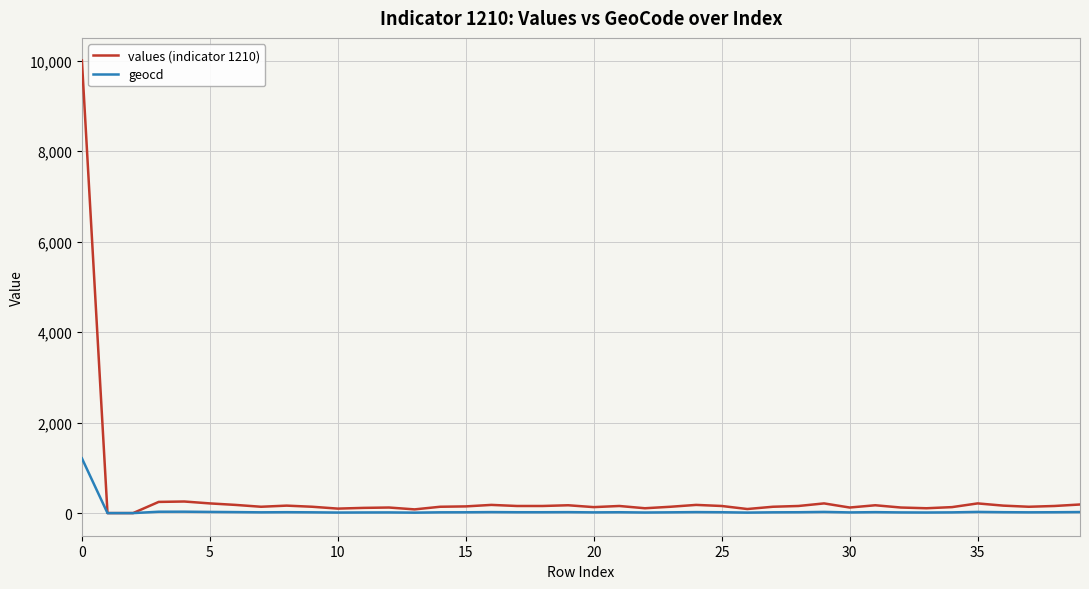

Rank the series by their maximum value, from lowest to highest.

geocd, values (indicator 1210)